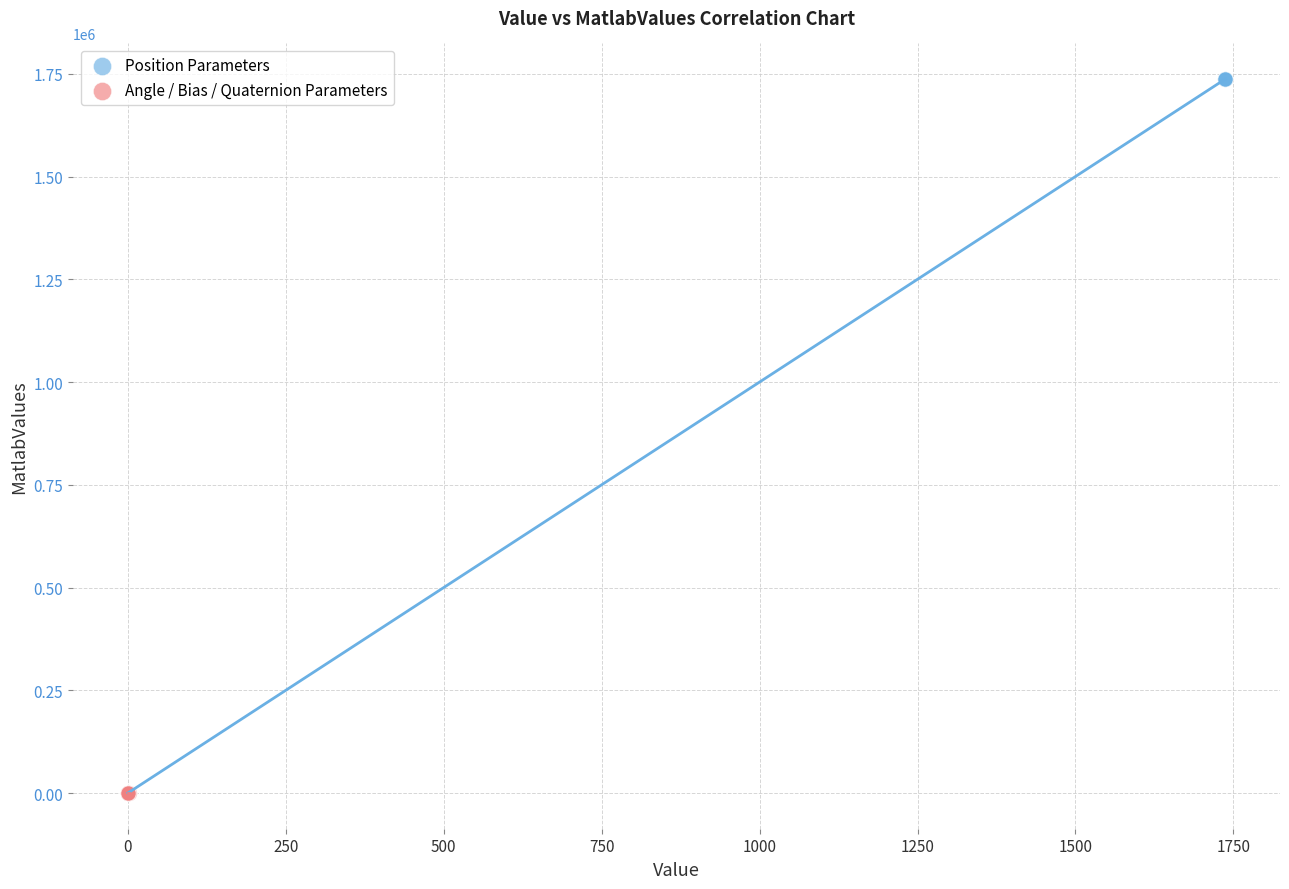

Which series reaches the maximum Y coordinate?

Position Parameters